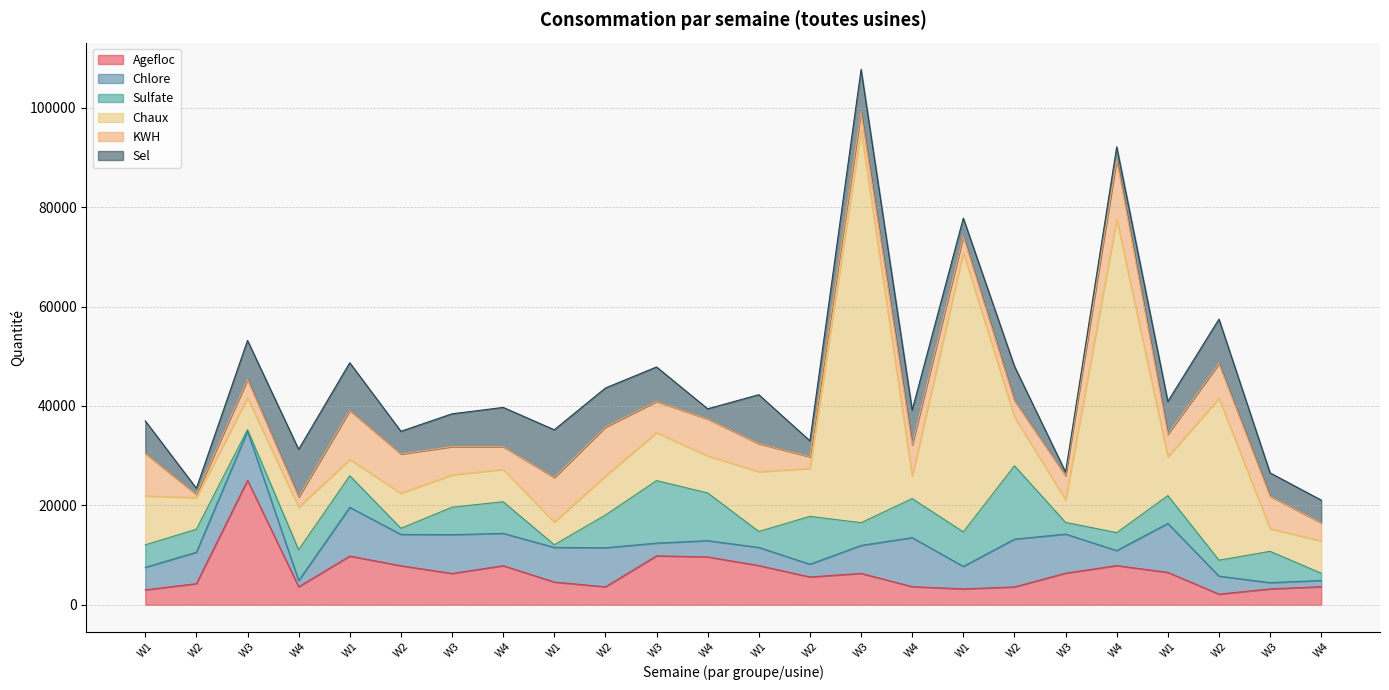

How many data points in Chaux are less than 7805?

12